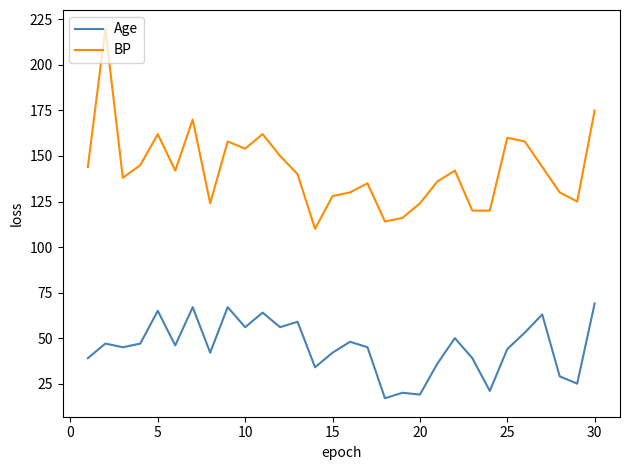

Which series has the largest total across all categories?

BP